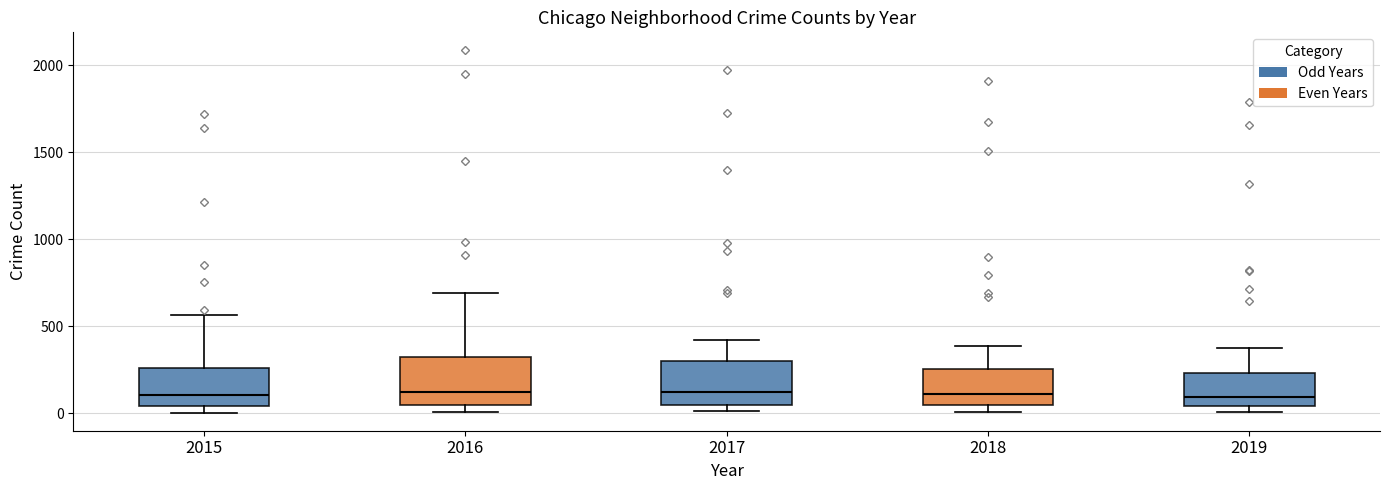

Where is the upper edge of the box at x = 2015 on the y-axis? The values are not printed on the chart, so give them approximately, as read against the axis.

250